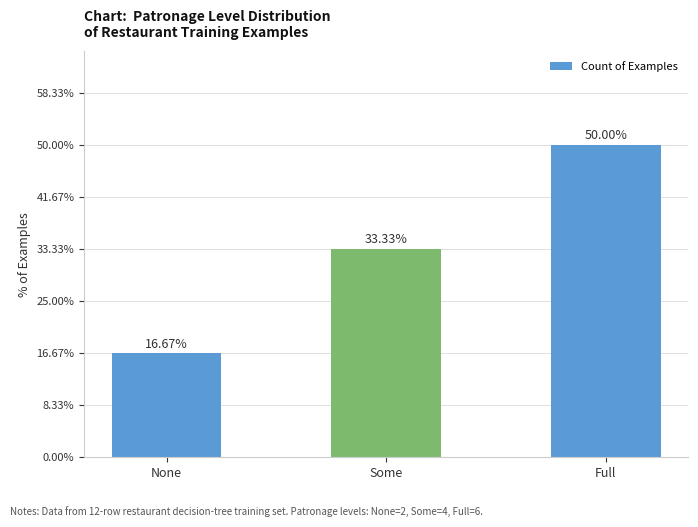

Which label corresponds to the smallest value in the chart?

None